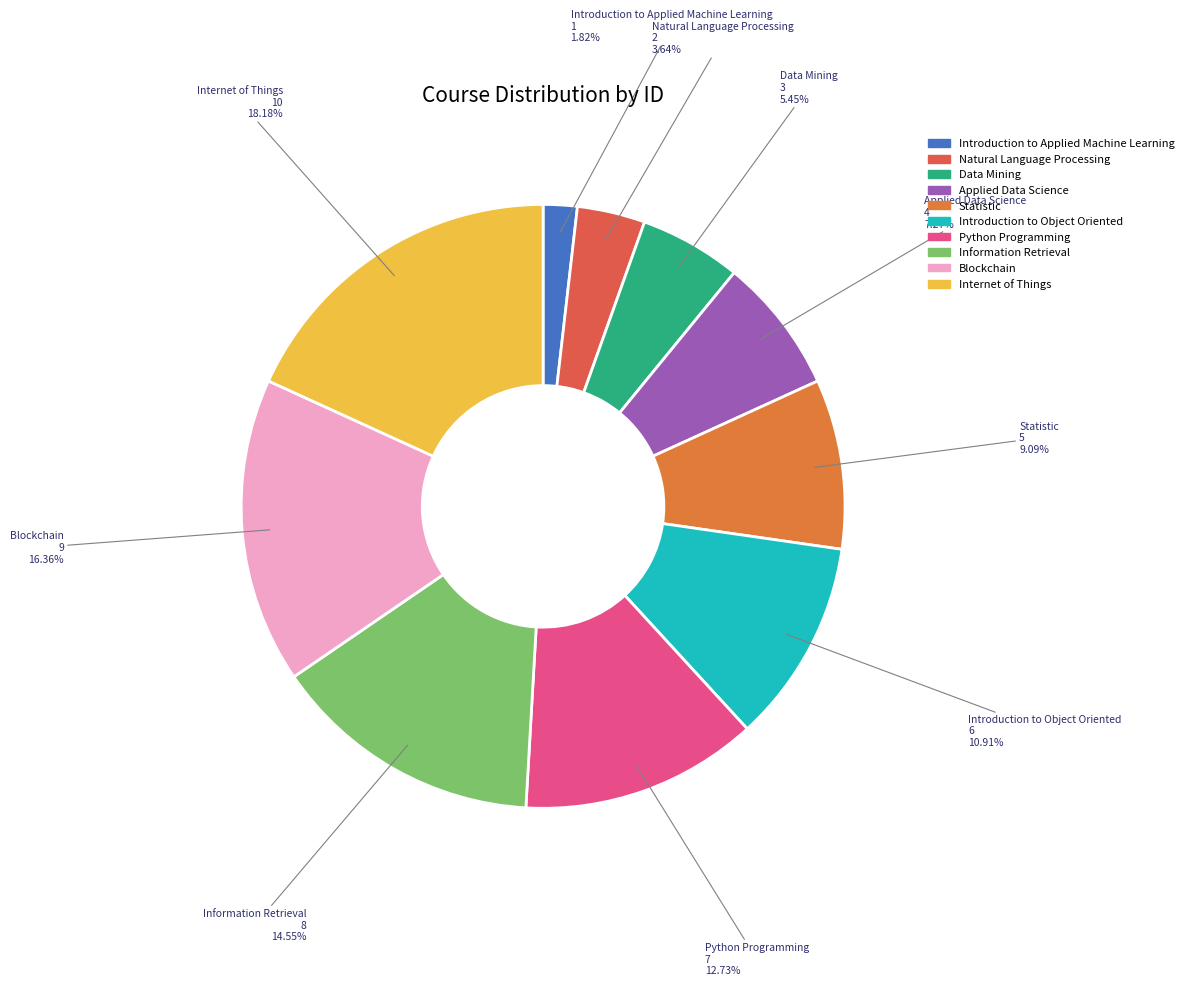

To the nearest percent, what is the combined percentage of Introduction to Object Oriented and Applied Data Science?

18%